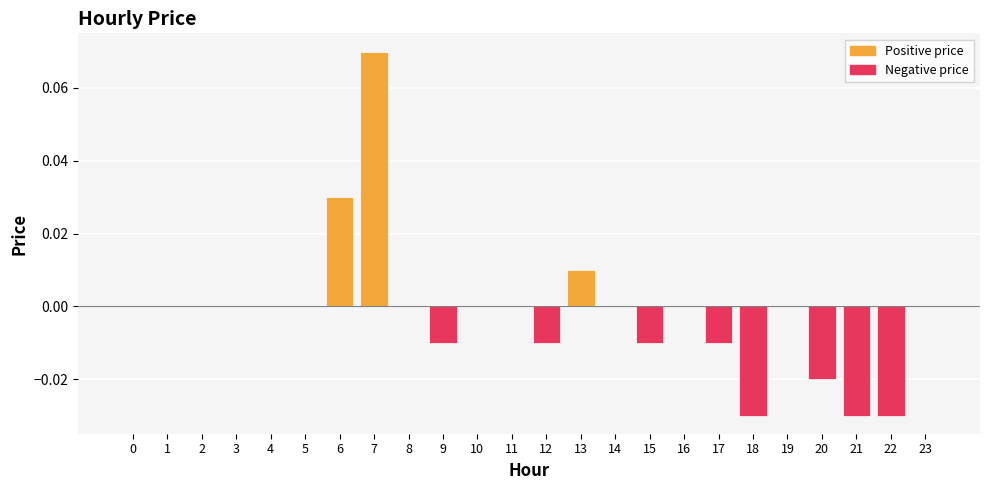

Is it true that the value at 0 is -0.1?

False